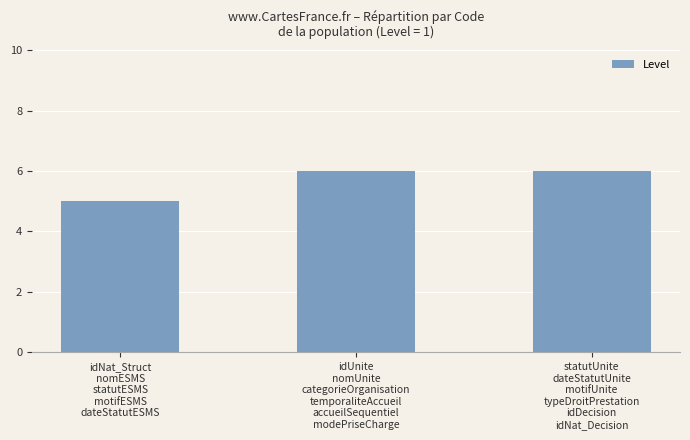

Is it true that the value at idUnite
nomUnite
categorieOrganisation
temporaliteAccueil
accueilSequentiel
modePriseCharge is 8?

False